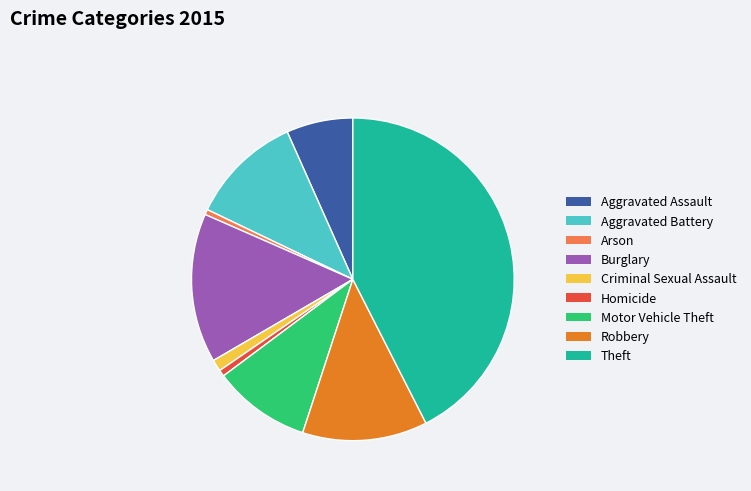

Between Robbery and Burglary, which is larger?

Burglary